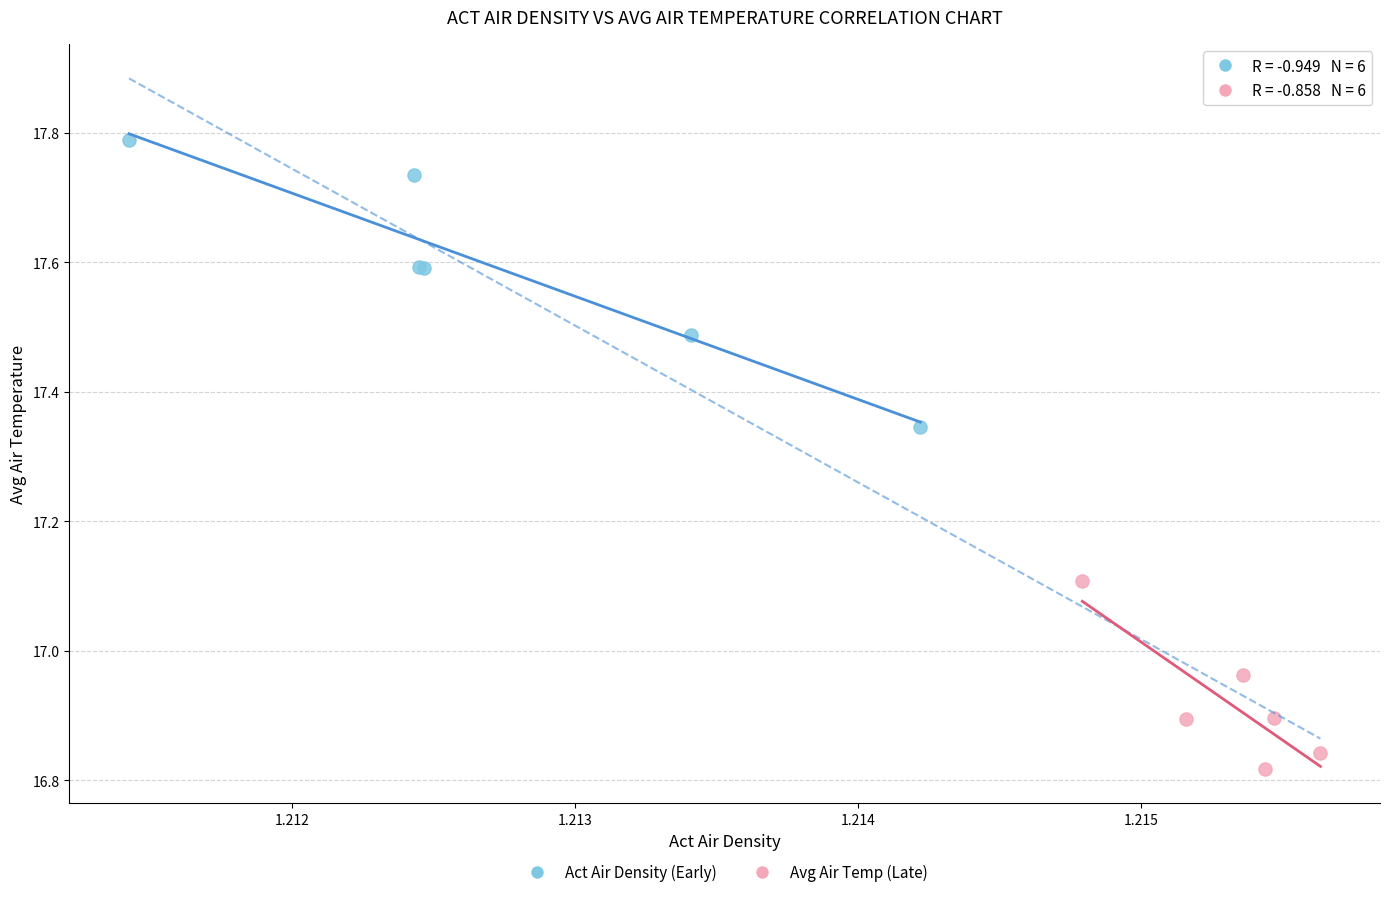

What are all the series names shown in the legend?

Act Air Density (Early), Avg Air Temp (Late)